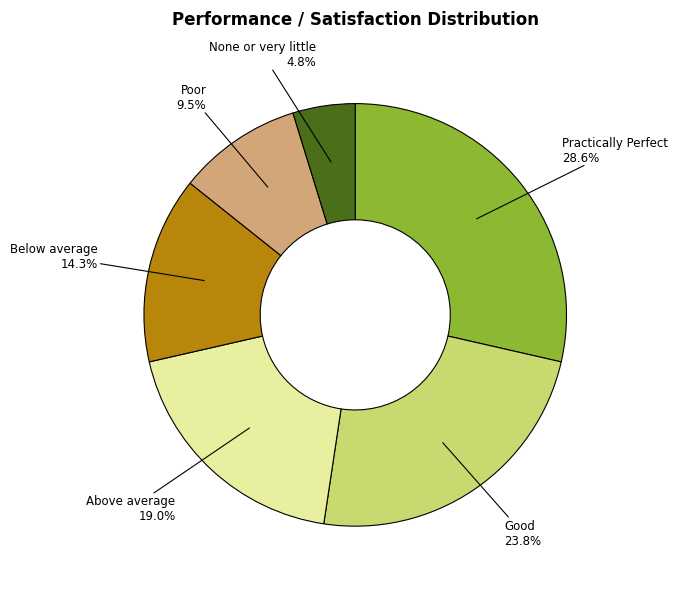

Do Below average and Above average together represent more than half of the pie?

No